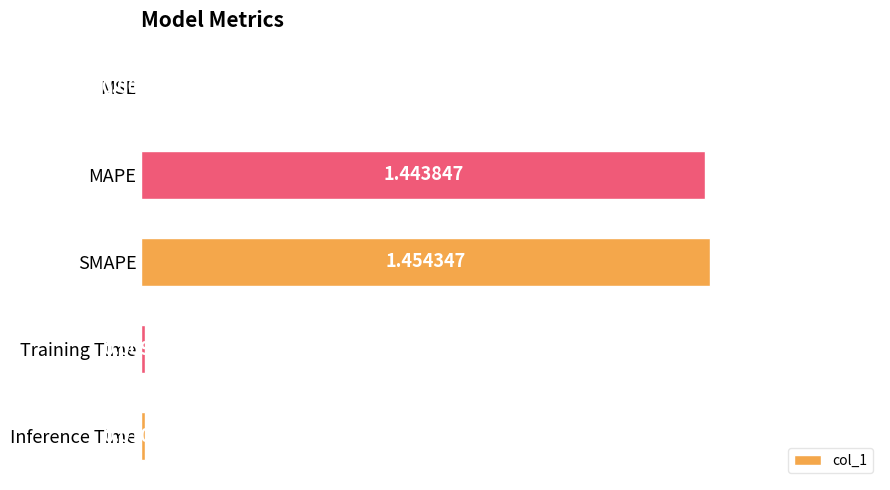

Which category has the highest value across all series?

SMAPE